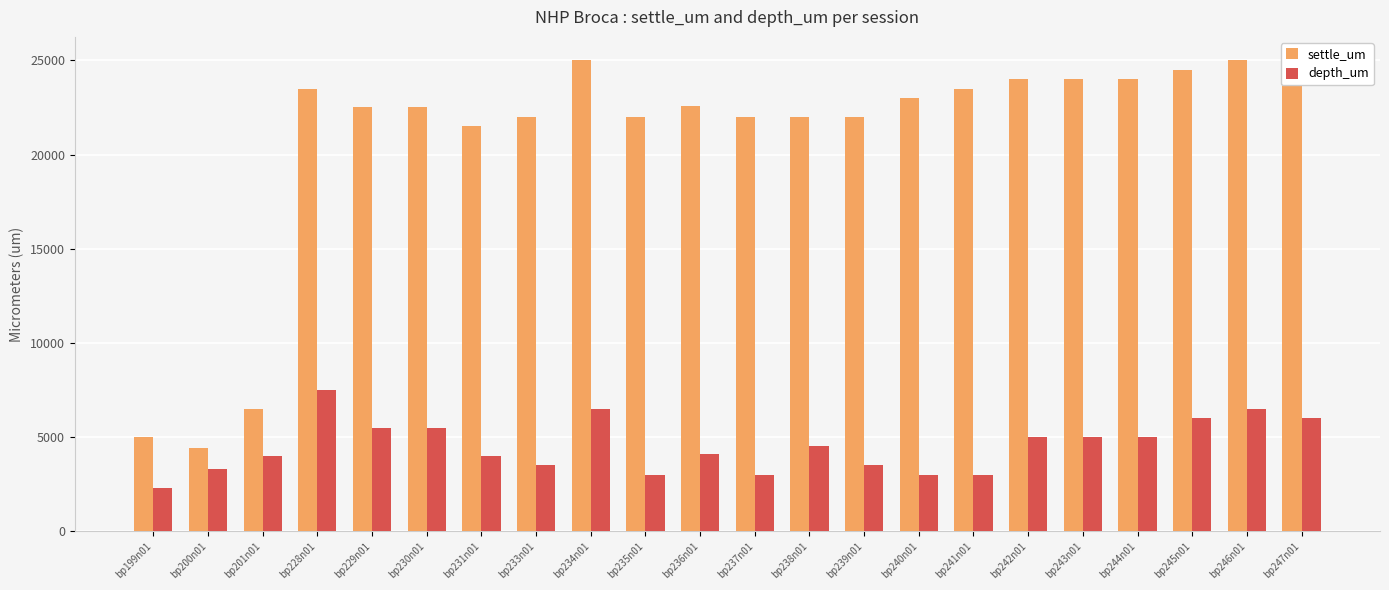

What is the difference between the highest and lowest values at bp235n01?

19000